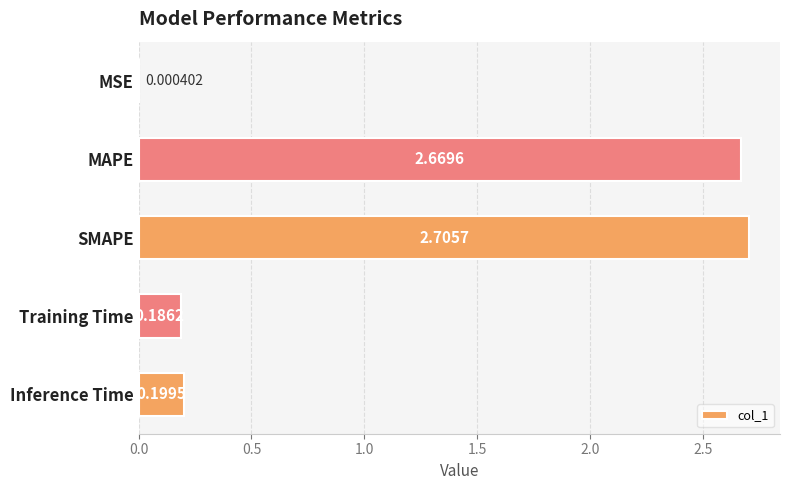

Between Inference Time and MAPE, which is larger?

MAPE